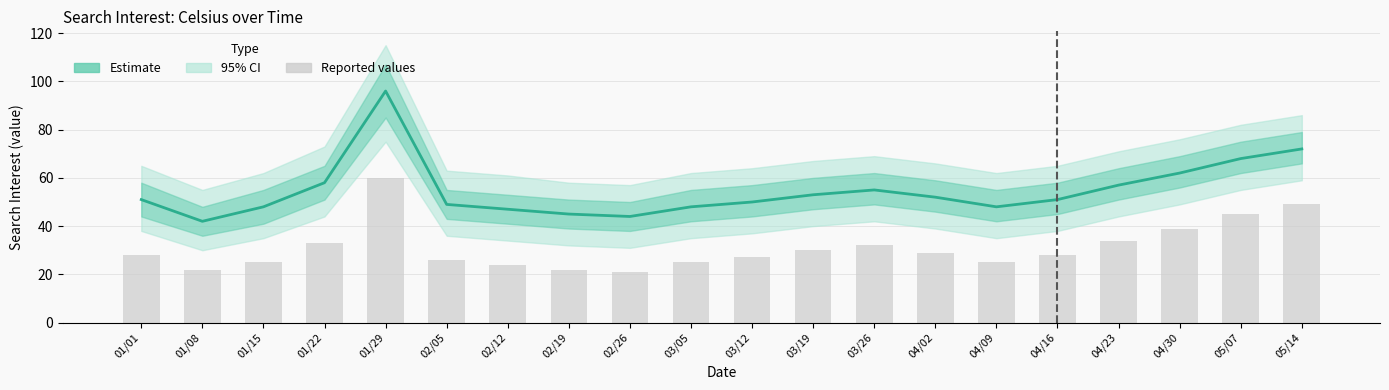

What is the label of the 13th bar from the right?

02/19